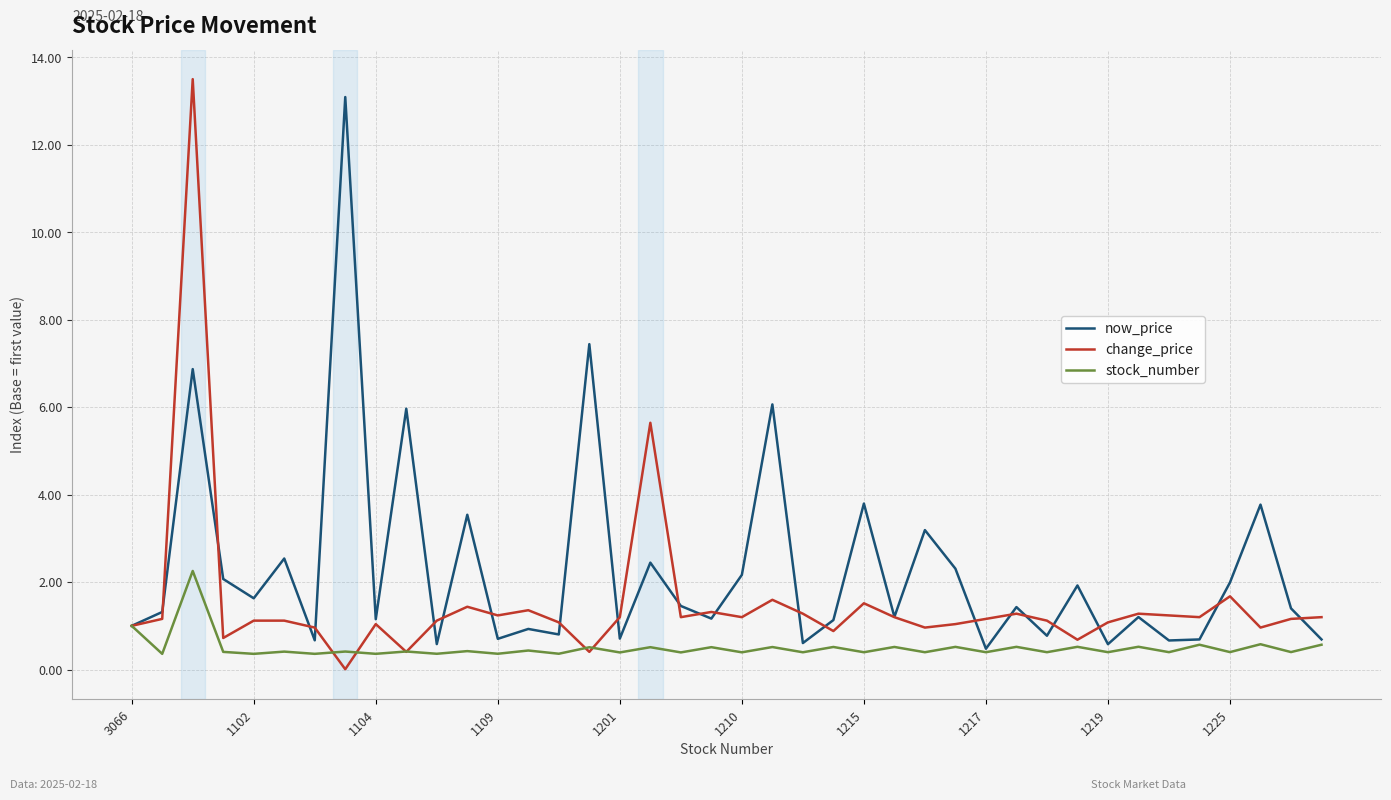

How many series are shown in this chart?

3